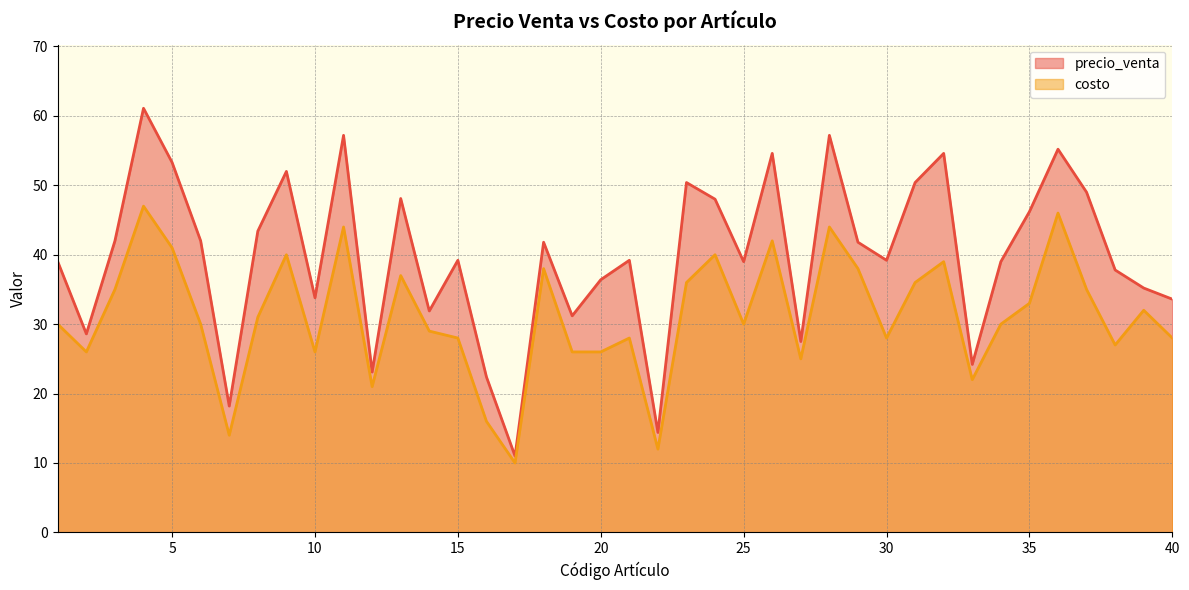

What is the difference between the second highest and second lowest values in the precio_venta series?

42.8